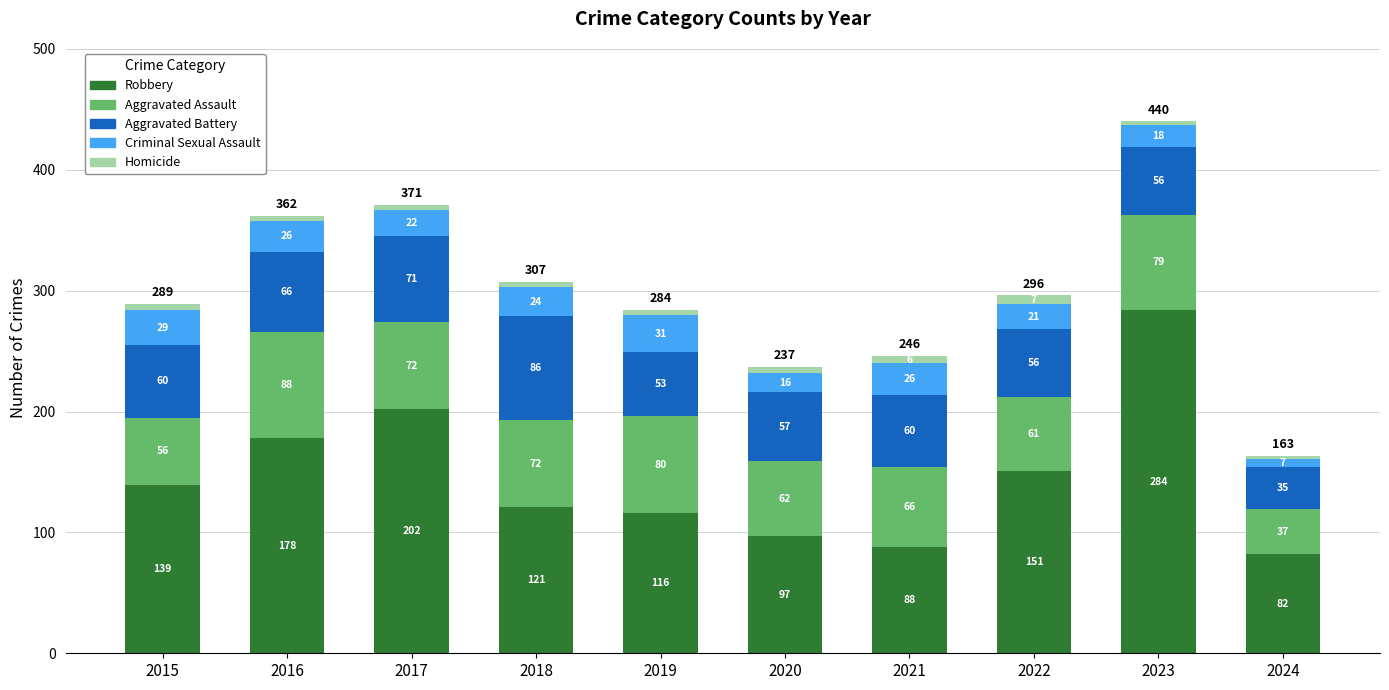

At which category is the sum across all series the highest?

2023